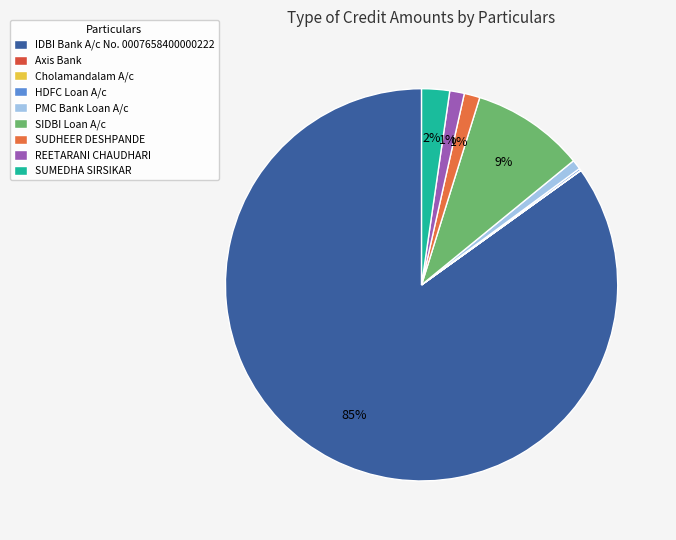

What percentage is the REETARANI CHAUDHARI slice, to the nearest percent?

1%